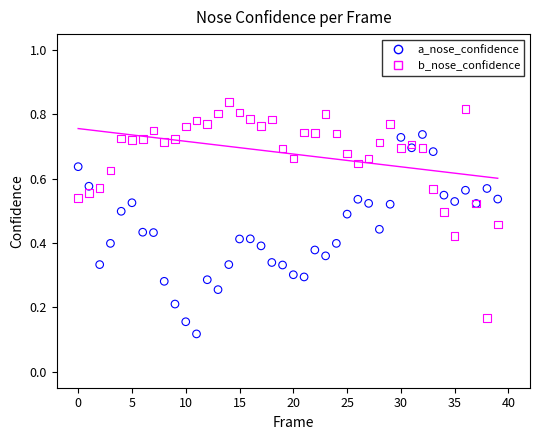

Which series has the largest Y range (max minus min)?

b_nose_confidence